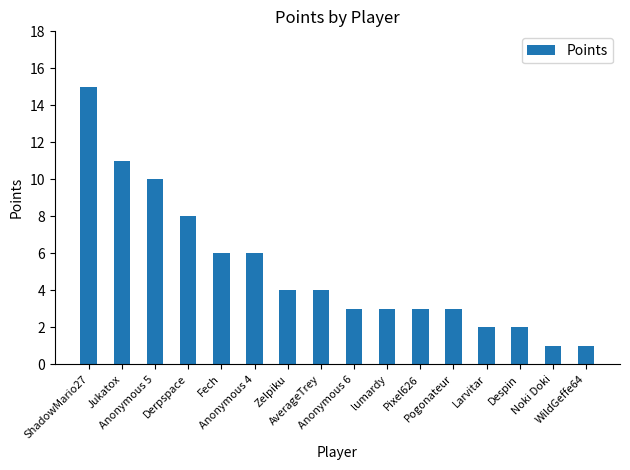

What is the maximum value shown in the chart?

15